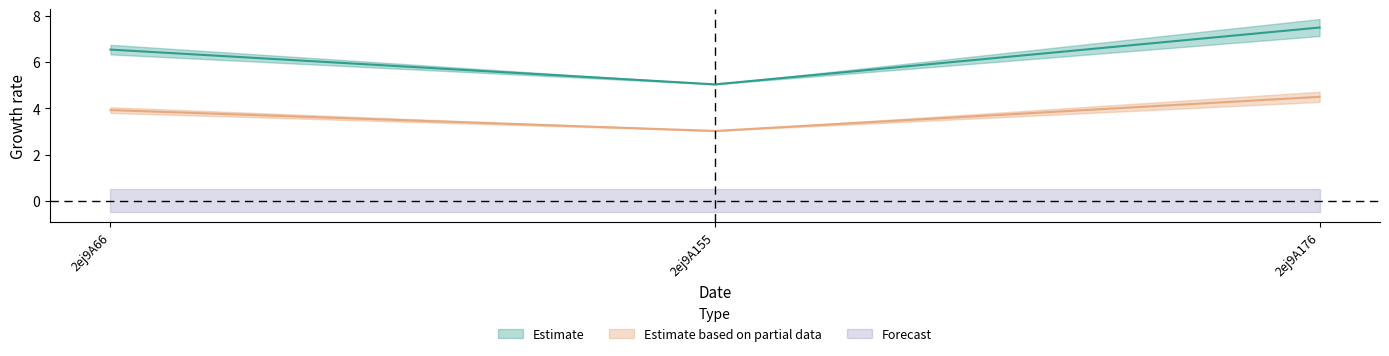

Does the chart display data point markers on the line(s)?

No